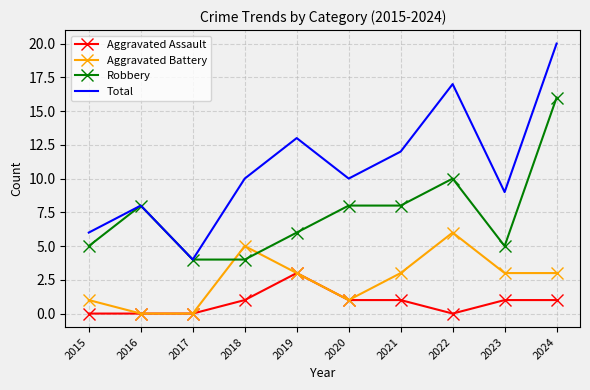

Read the Robbery value at 2016.

8